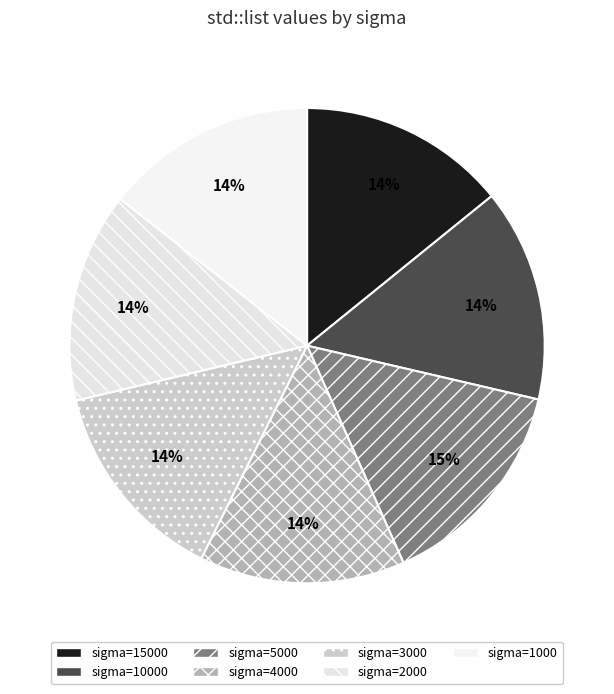

How many segments does this pie chart have?

7